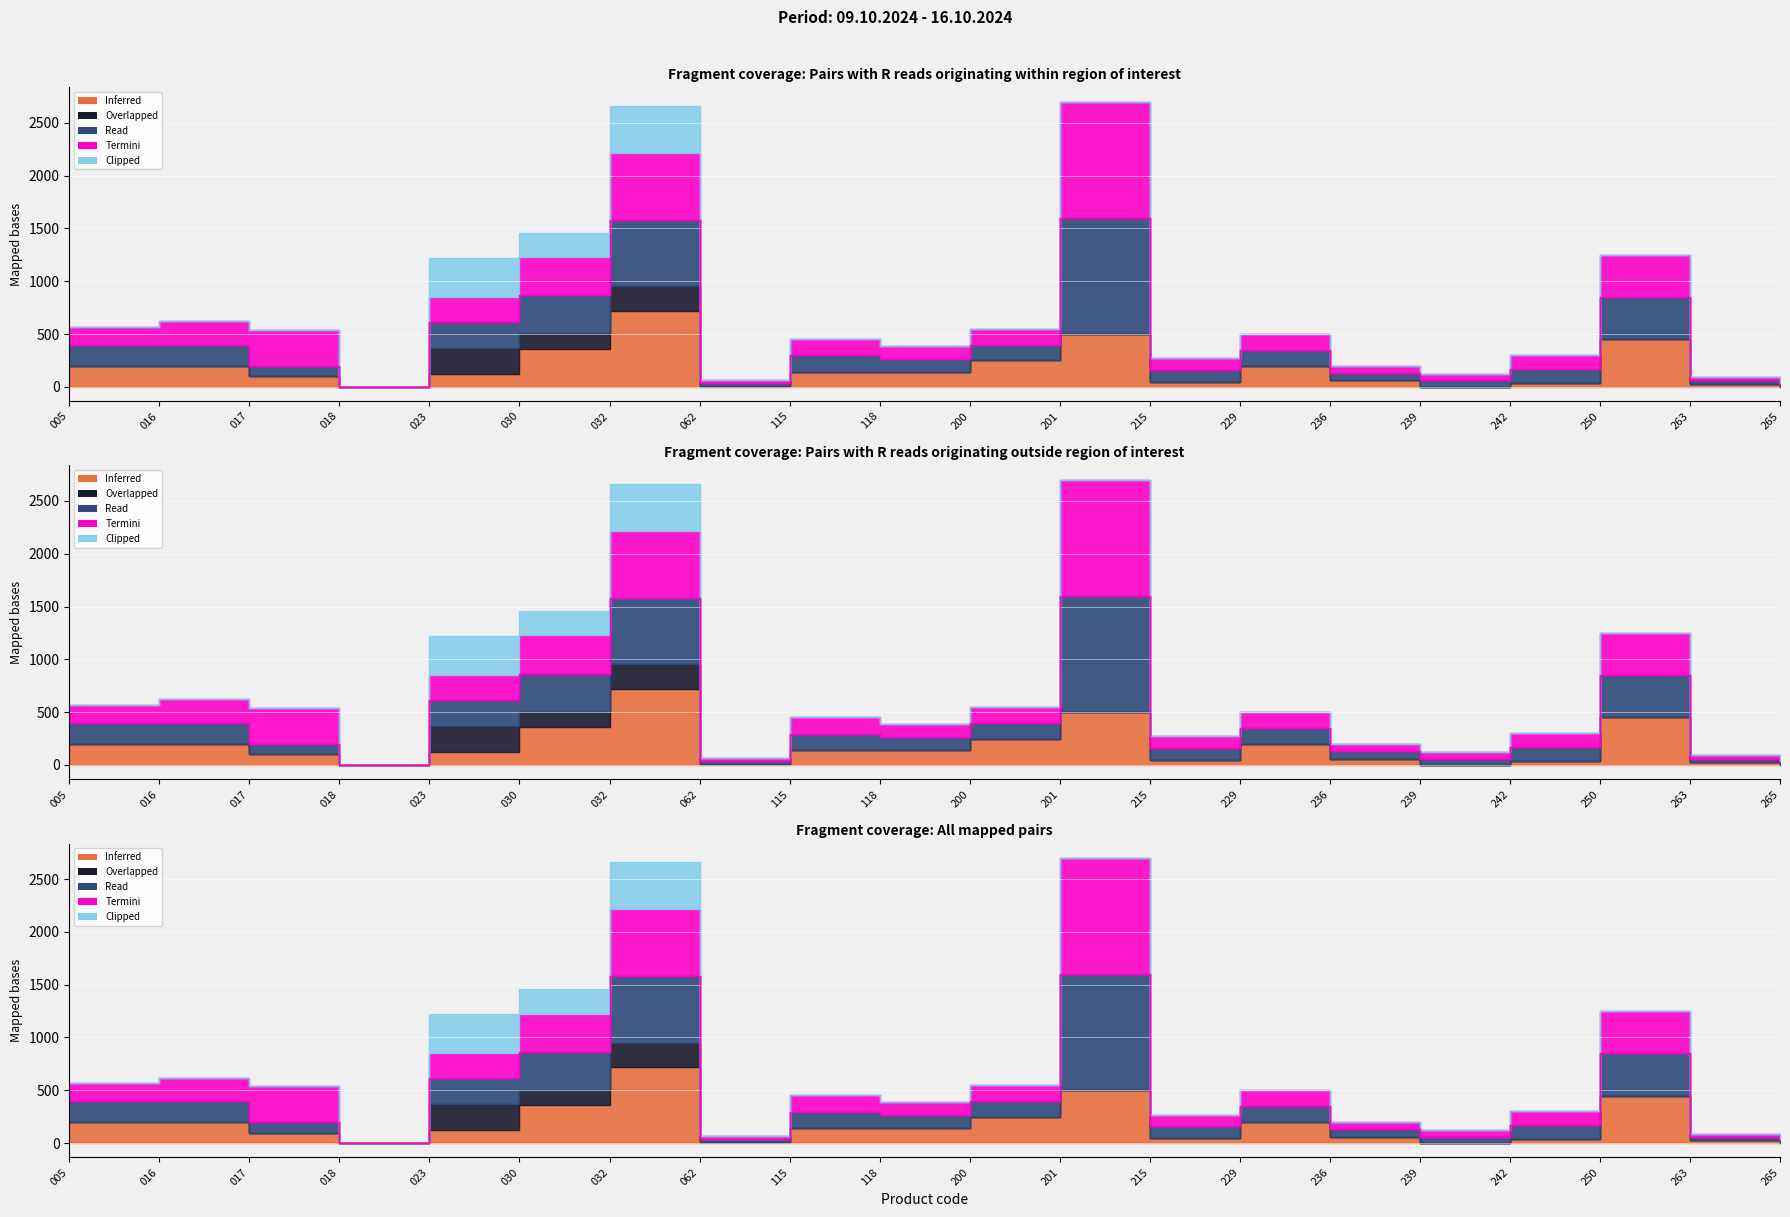

What is the difference between the second highest and minimum values?

1582.2